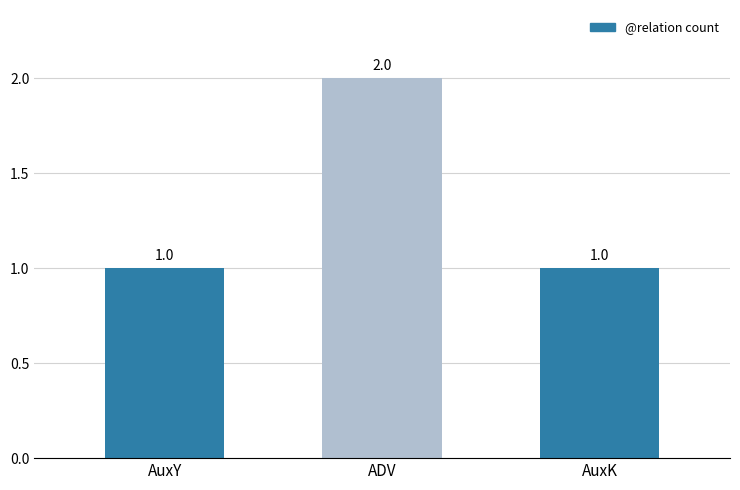

Approximately how many times larger is the value at AuxY compared to AuxK?

1.0